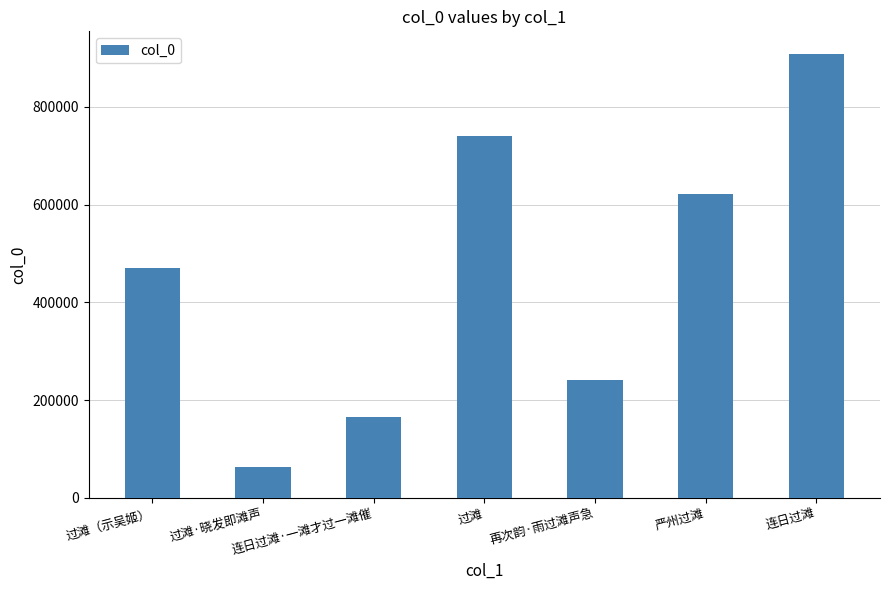

Between 过滩·晓发即滩声 and 再次韵·雨过滩声急, which is larger?

再次韵·雨过滩声急